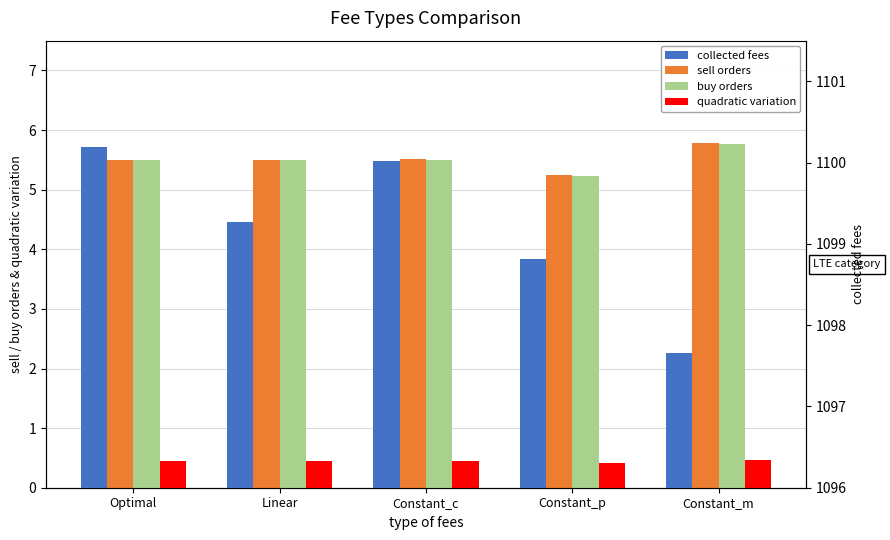

What are all the series names shown in the legend?

sell orders, buy orders, quadratic variation, collected fees